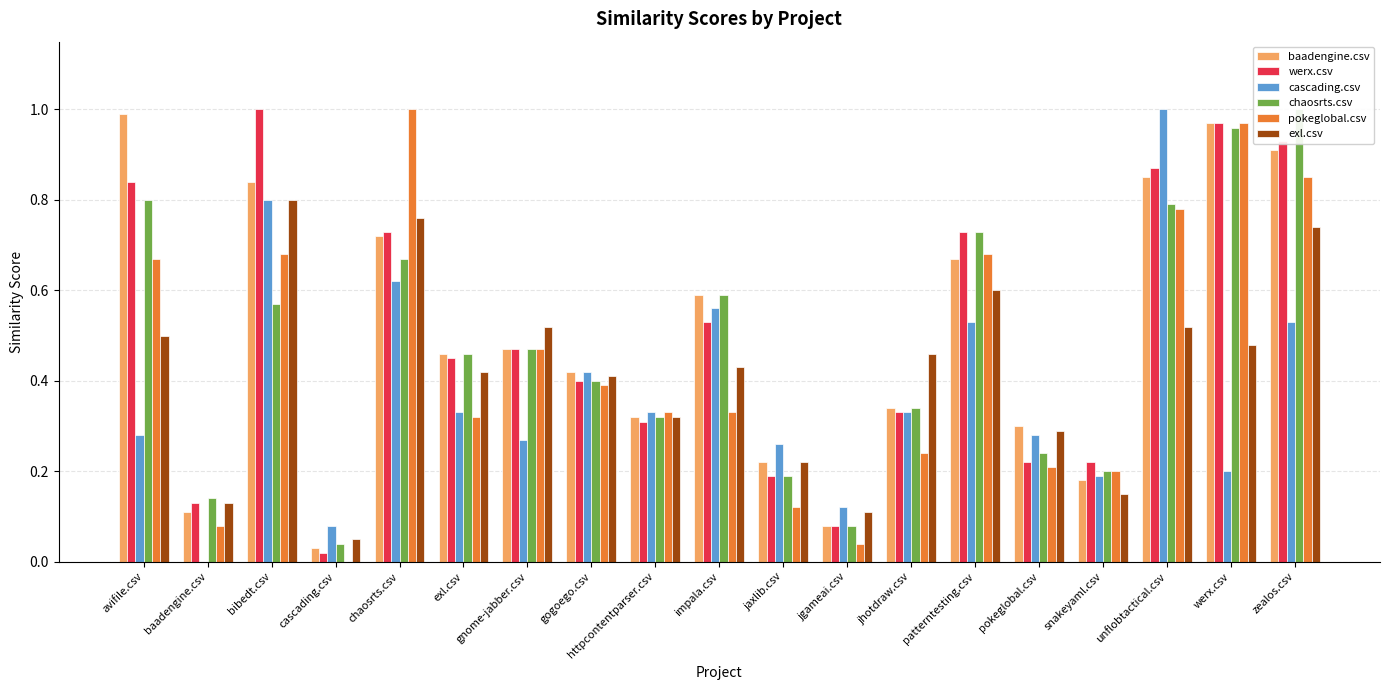

What is the difference between the maximum and minimum values in the pokeglobal.csv series?

1.0